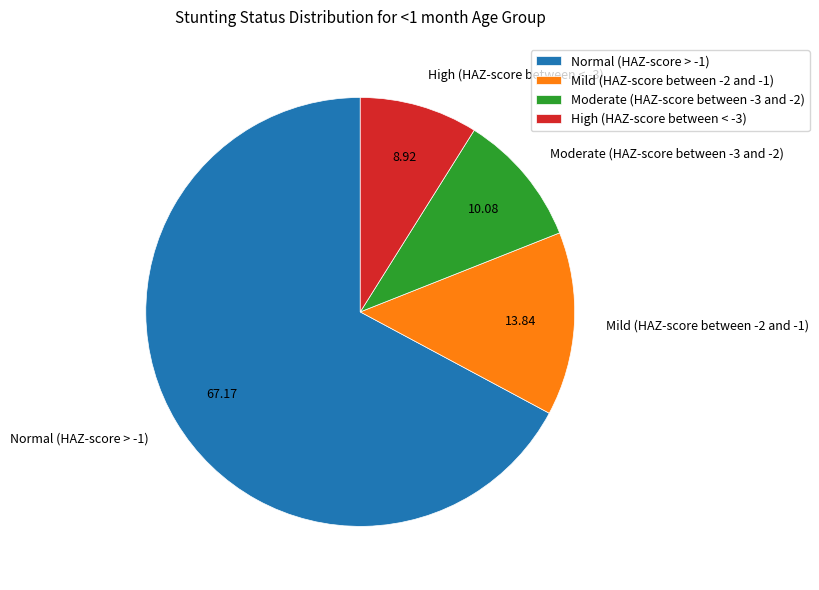

Is the sum of Moderate (HAZ-score between -3 and -2) and High (HAZ-score between < -3) greater than half?

No